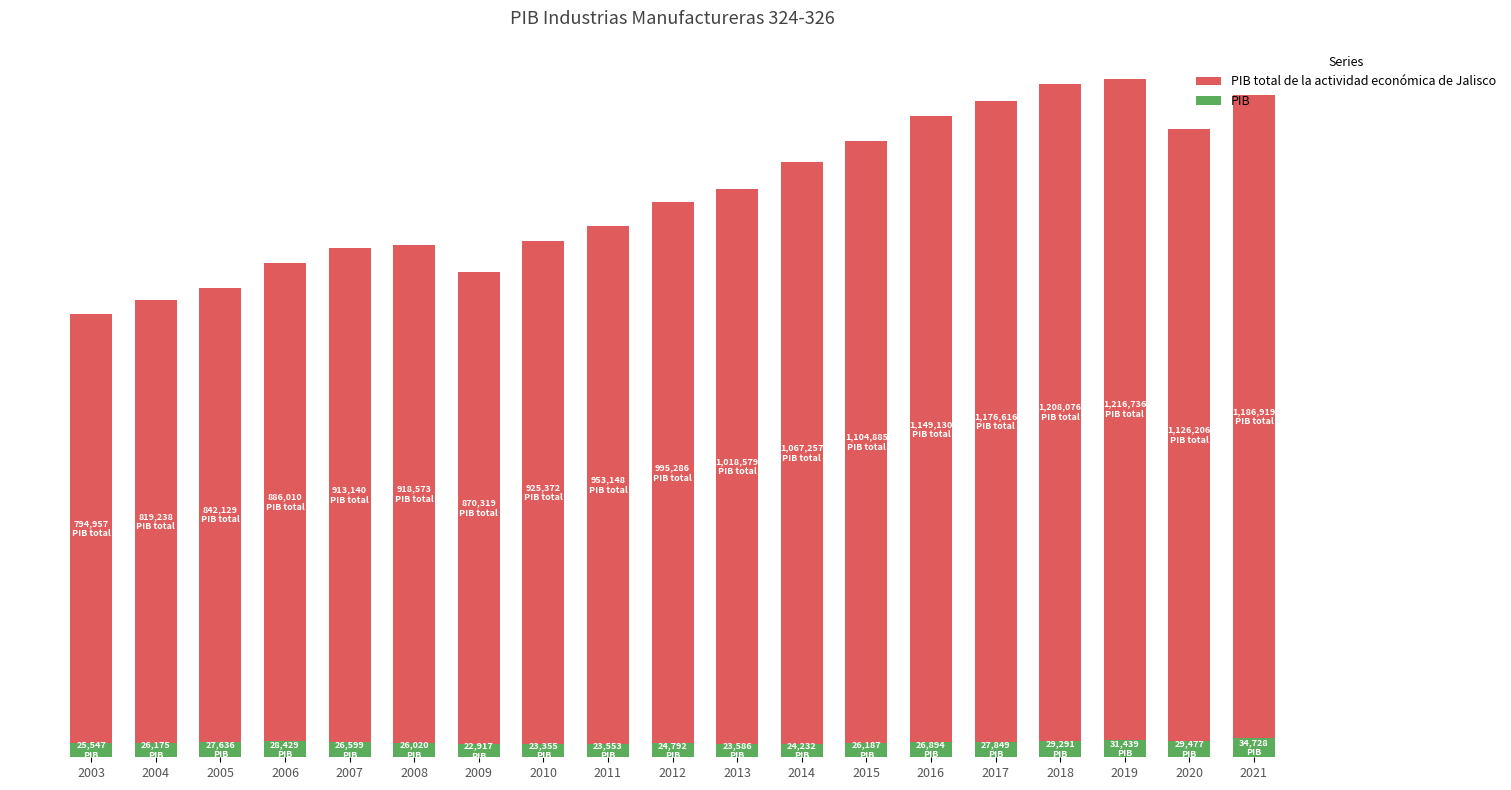

At how many categories does at least one series exceed 183275?

19